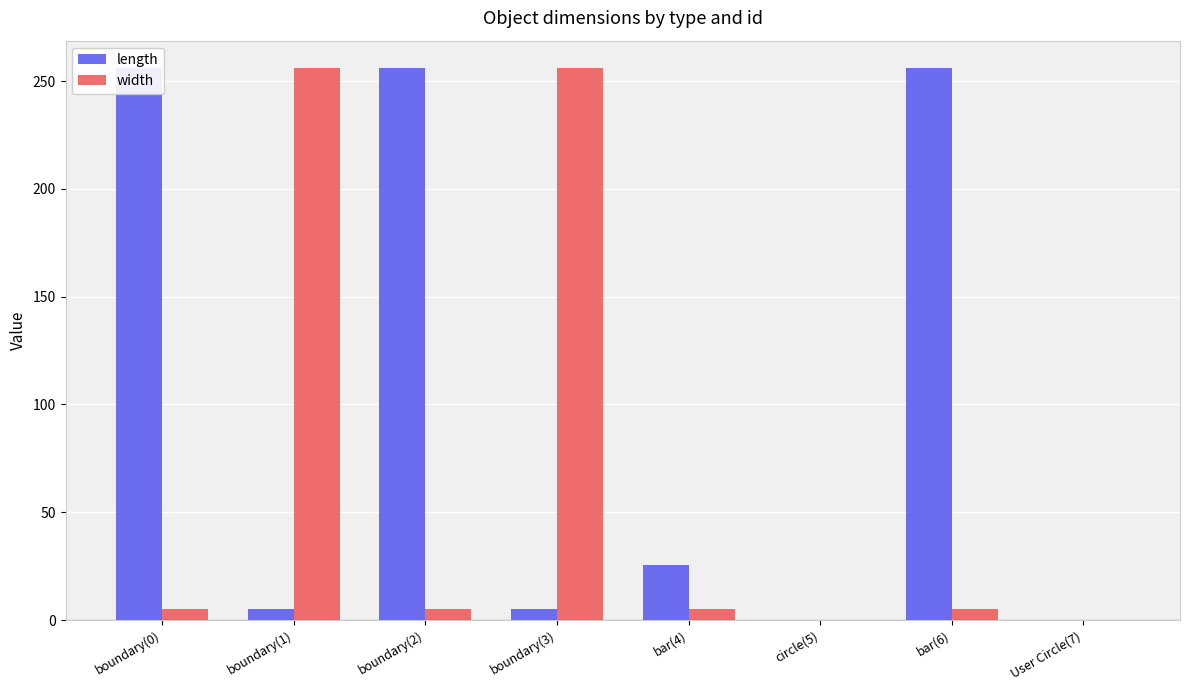

How many groups of bars are there?

8